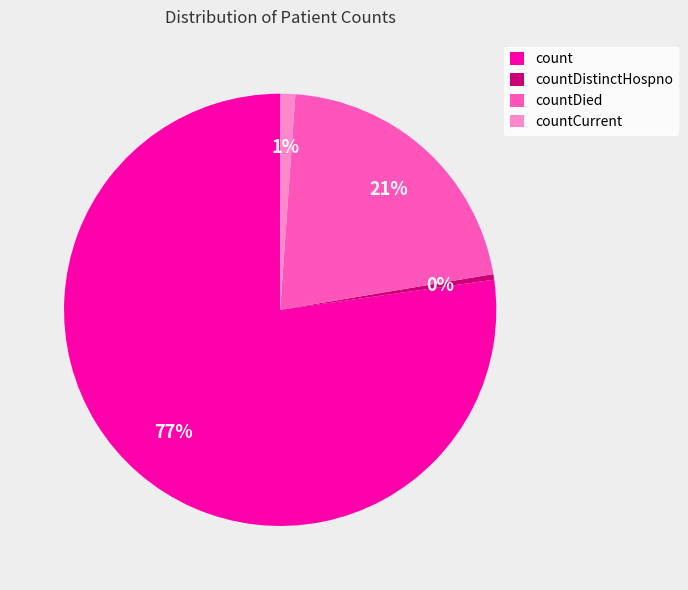

To the nearest percent, what portion does countCurrent represent?

1%